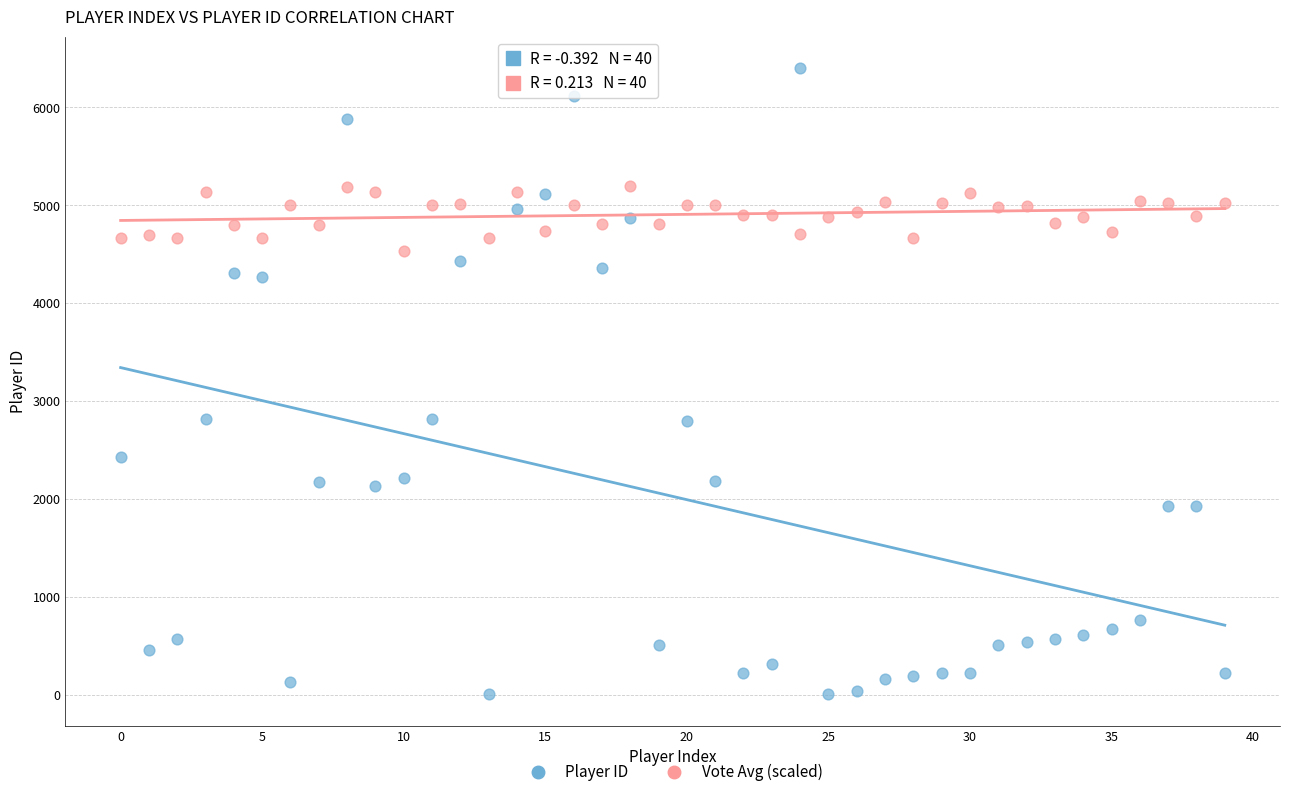

What are all the series names shown in the legend?

Player ID, Vote Avg (scaled)